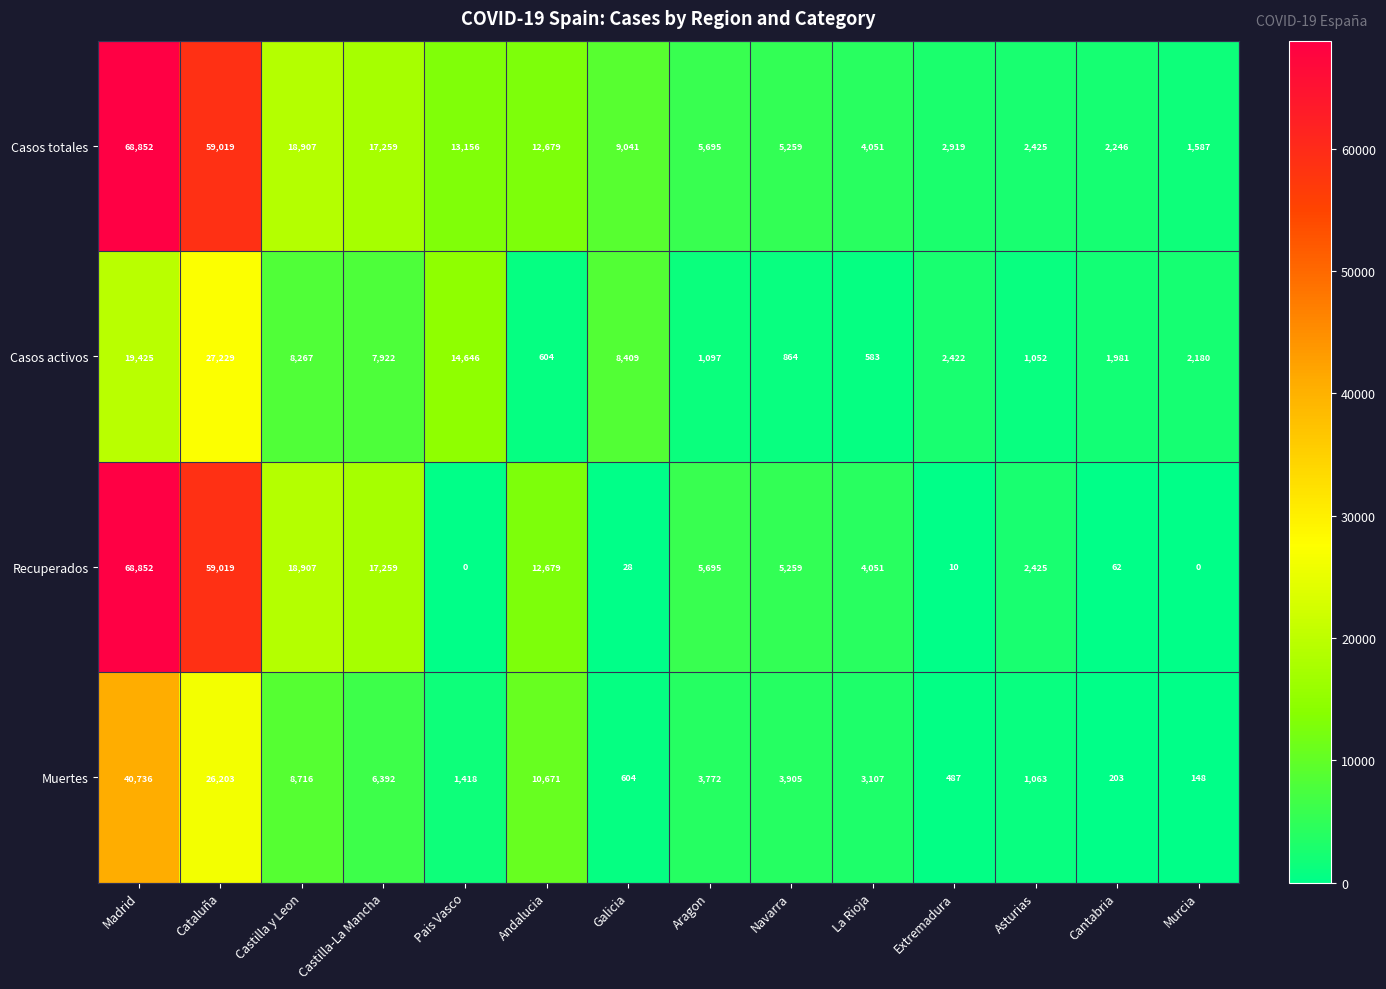

At which label is Muertes closest to 20442?

Cataluña